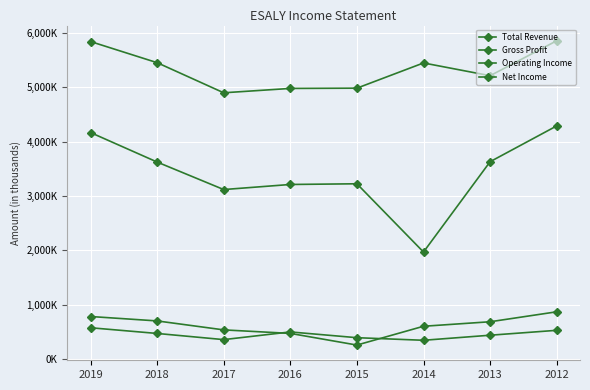

True or false: Gross Profit and Total Revenue cross at least once.

False